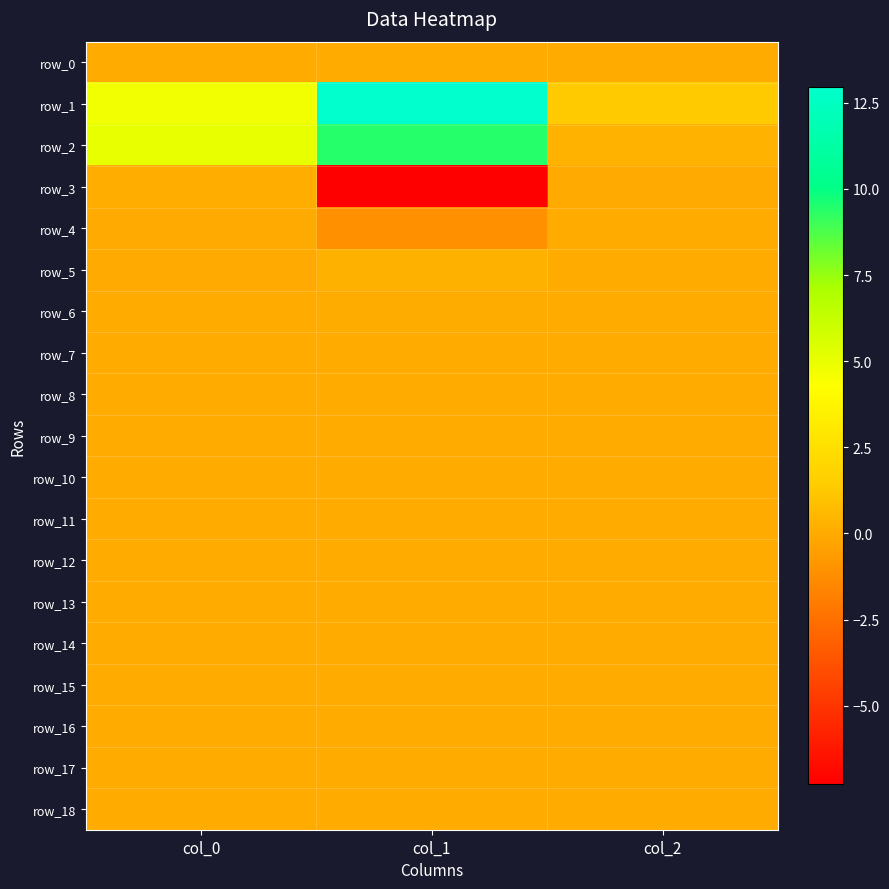

True or false: row_4 has a value of -0.0 at col_0.

True